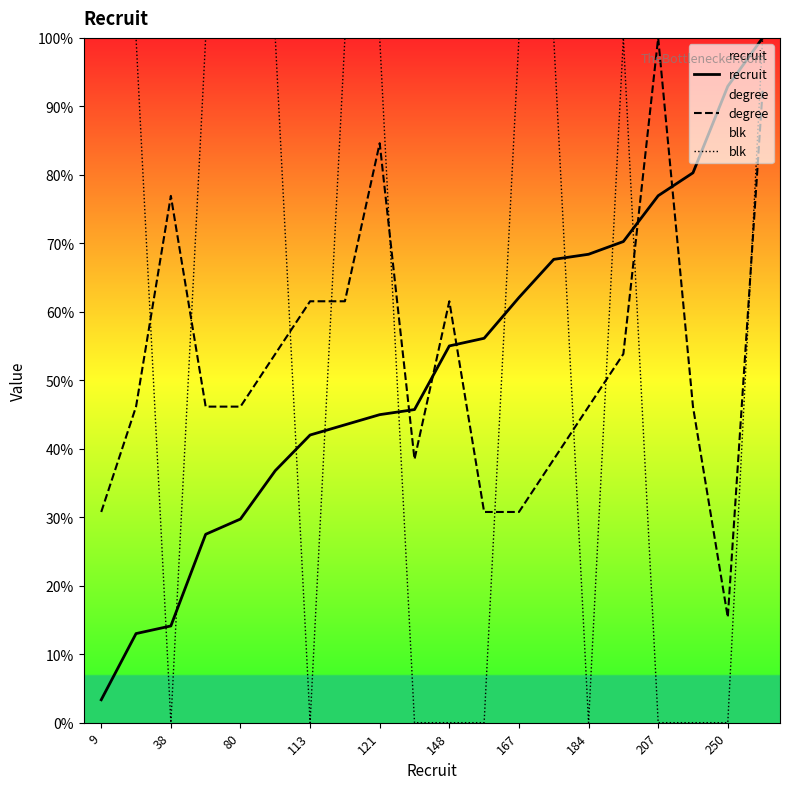

Is the value of recruit at 207 greater than the value of blk at 113?

Yes